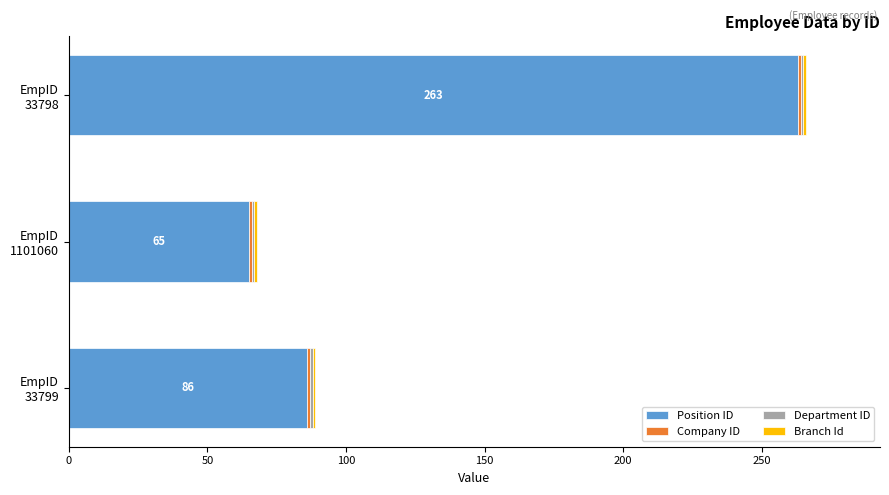

What is the maximum value for Position ID?

263